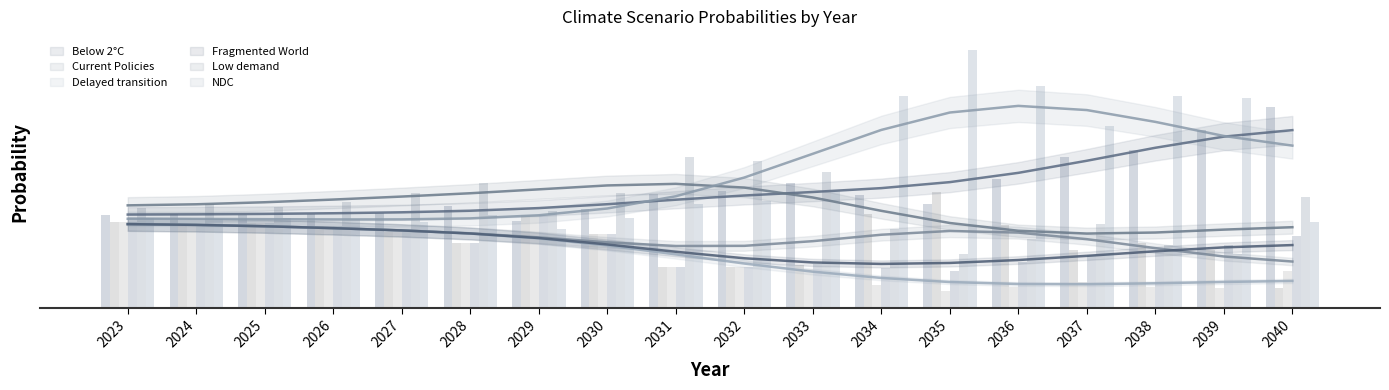

Where is Current Policies nearest to the value 0?

2040